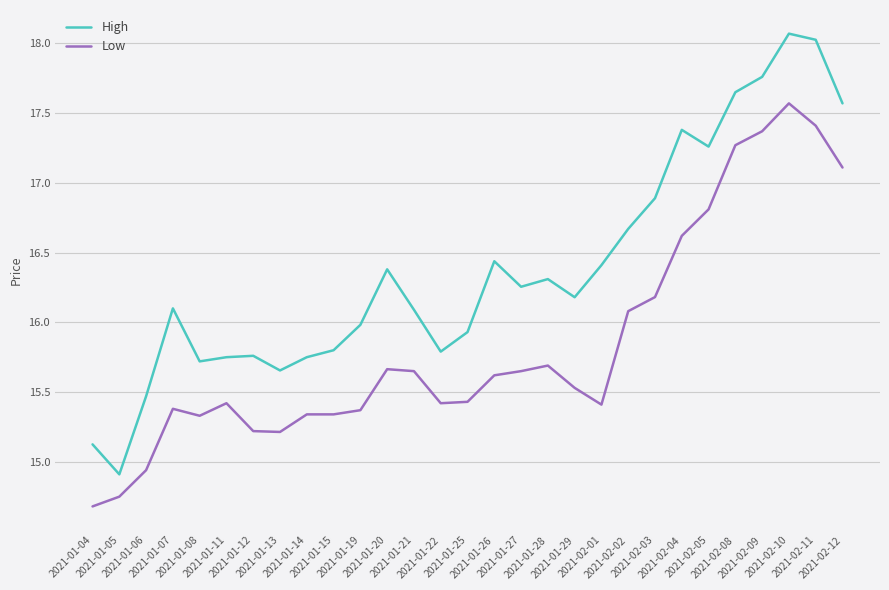

What is the approximate value of High at 2021-01-19?

16.0